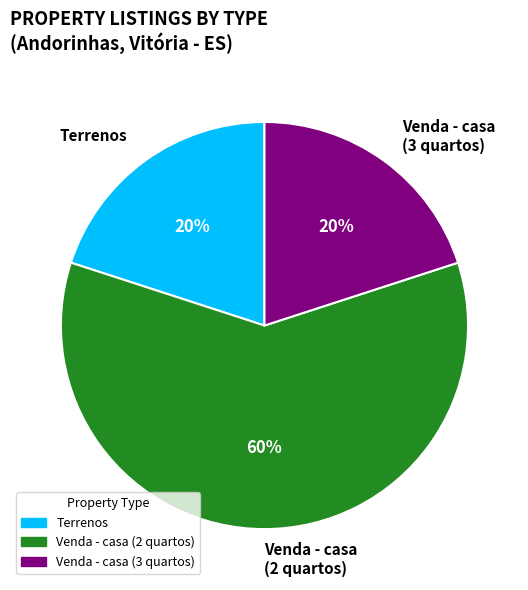

Between Venda - casa (3 quartos) and Venda - casa (2 quartos), which is larger?

Venda - casa (2 quartos)